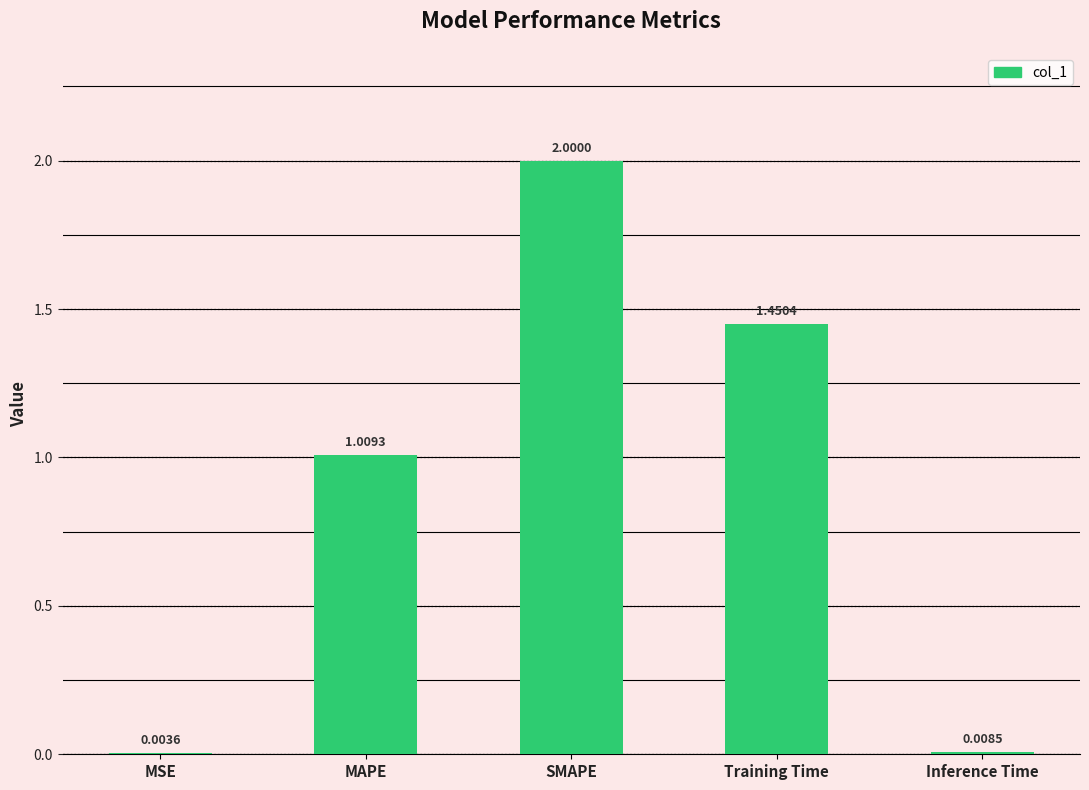

Where is the data nearest to the value 1?

MAPE